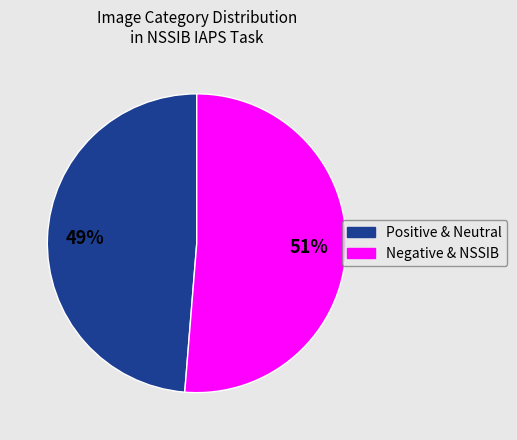

Between Positive & Neutral and Negative & NSSIB, which is larger?

Negative & NSSIB